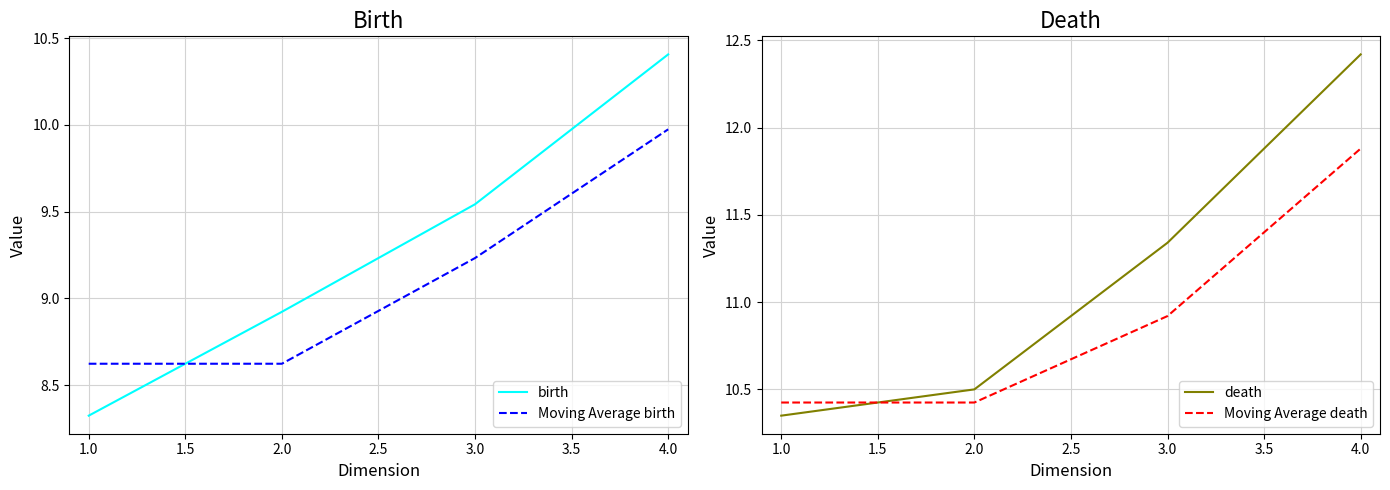

What is the value of the Moving Average birth point at the 4th from the left?

10.0